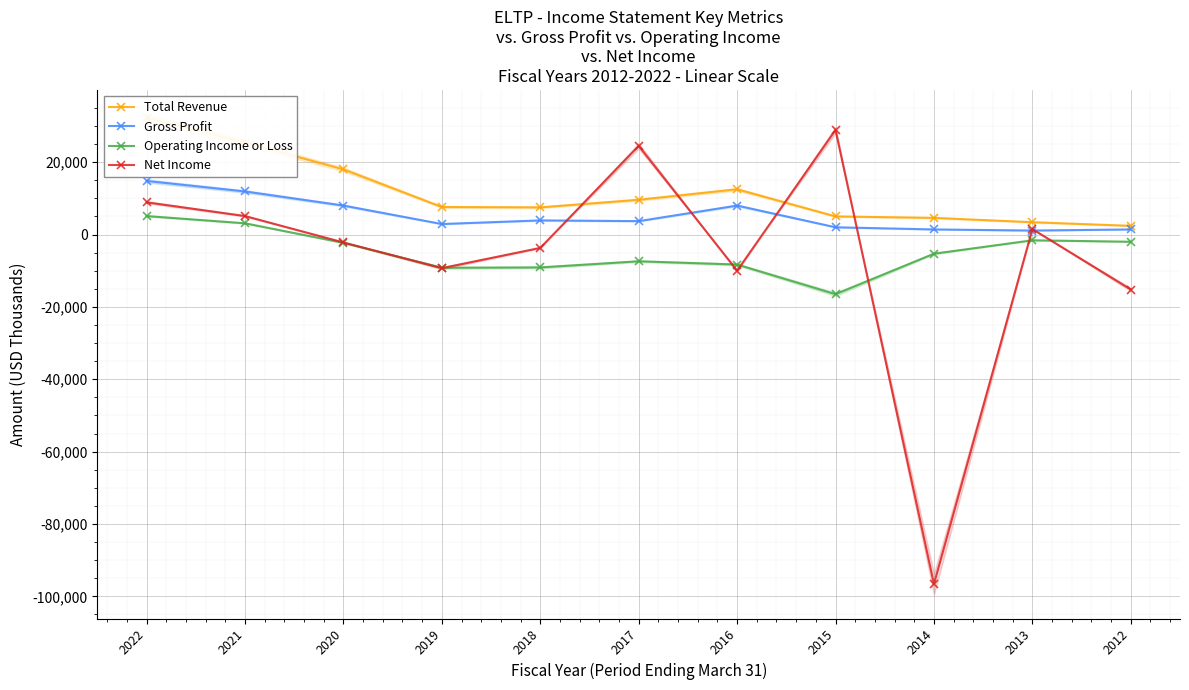

Which has a higher value, 2021 or 2016?

2021